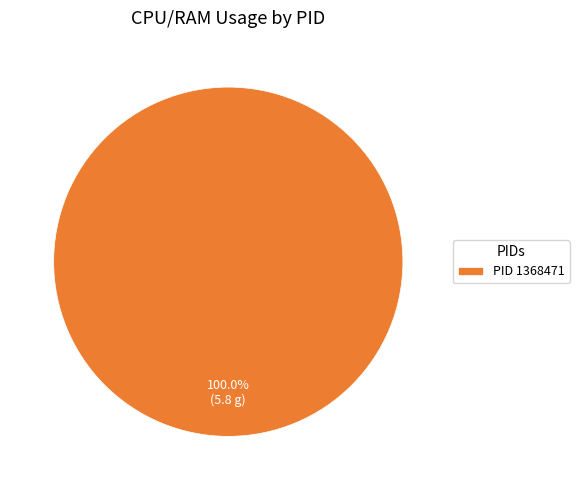

Does any single category account for the majority?

Yes